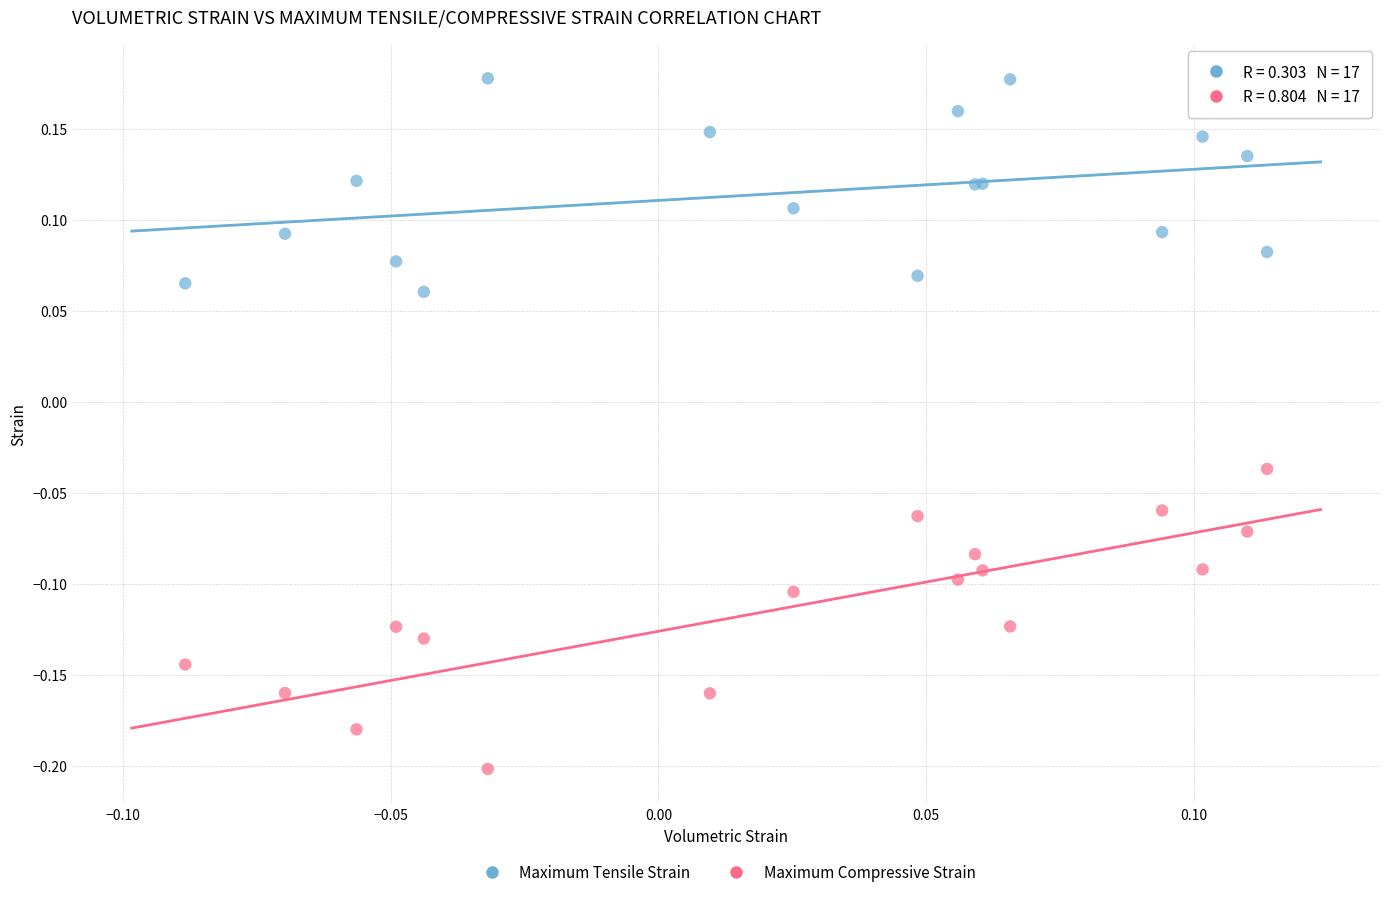

Which series has the widest spread of Y values?

Maximum Compressive Strain